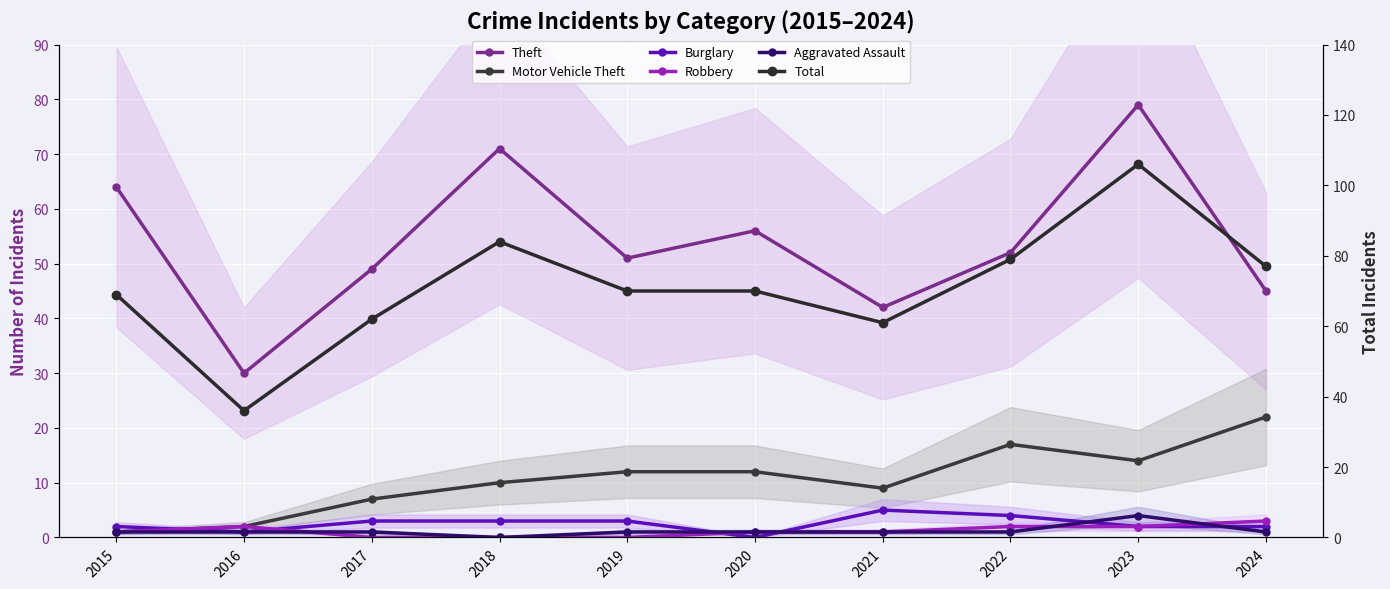

What are all the series names shown in the legend?

Theft, Motor Vehicle Theft, Burglary, Robbery, Aggravated Assault, Total